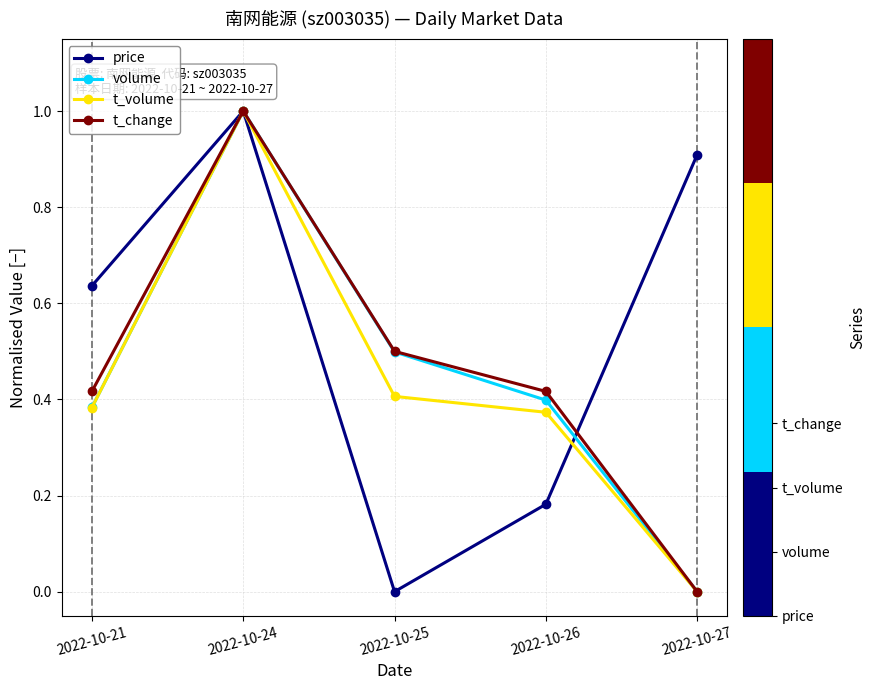

What is the difference between the maximum and minimum values in the volume series?

1.0